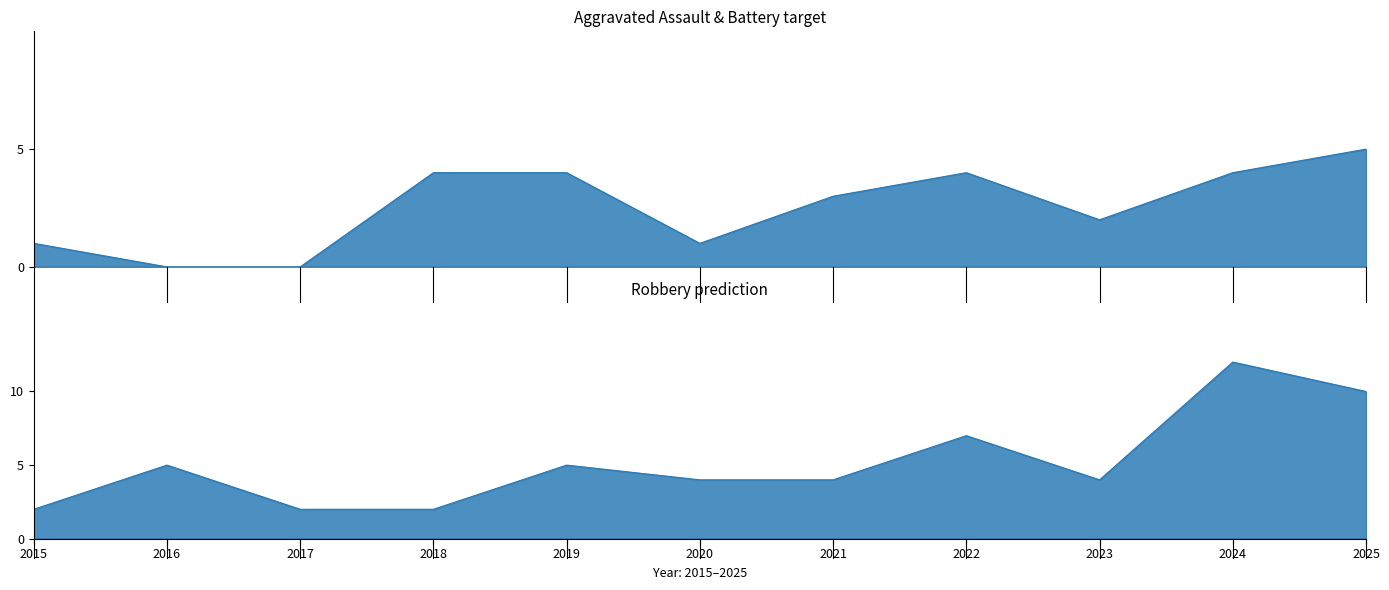

At which category is the sum across all series the highest?

2024